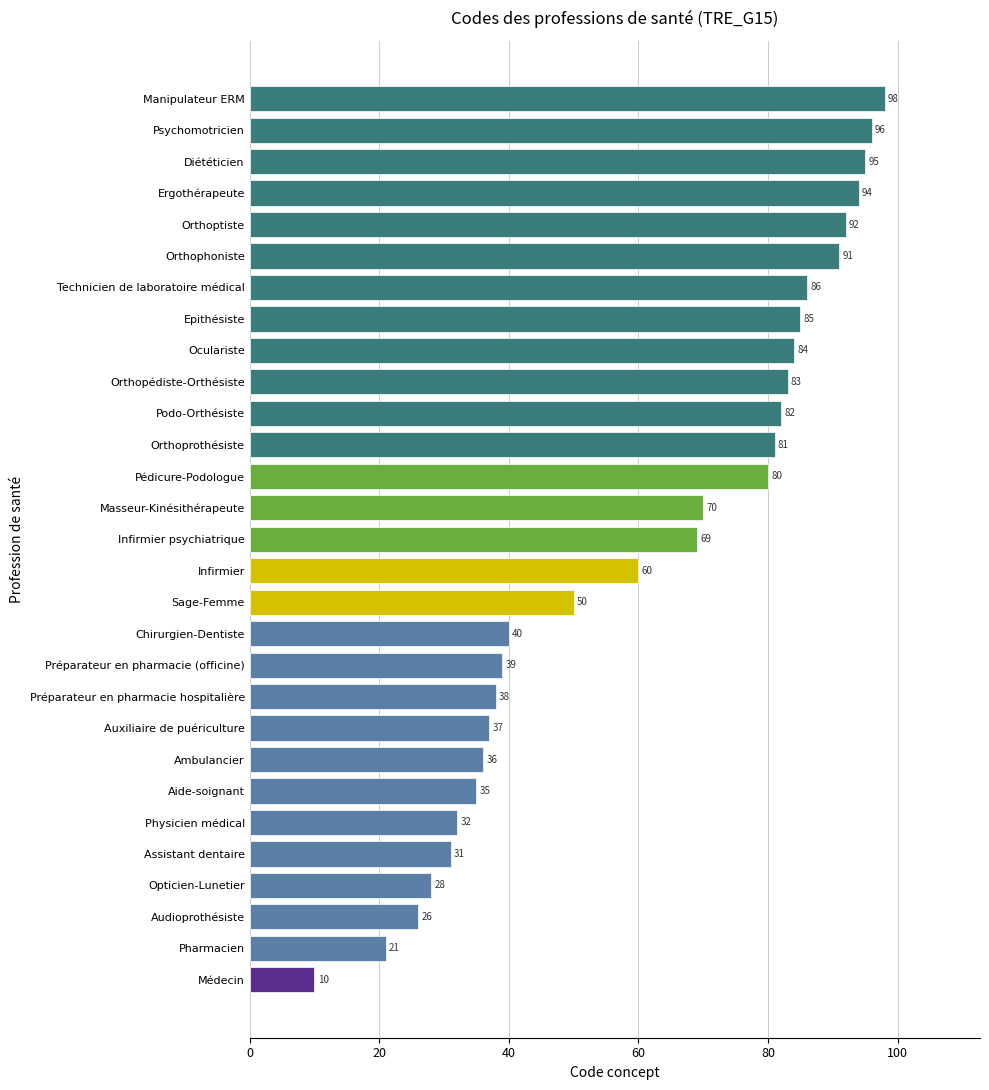

List the labels in order of value, smallest first.

Médecin, Pharmacien, Audioprothésiste, Opticien-Lunetier, Assistant dentaire, Physicien médical, Aide-soignant, Ambulancier, Auxiliaire de puériculture, Préparateur en pharmacie hospitalière, Préparateur en pharmacie (officine), Chirurgien-Dentiste, Sage-Femme, Infirmier, Infirmier psychiatrique, Masseur-Kinésithérapeute, Pédicure-Podologue, Orthoprothésiste, Podo-Orthésiste, Orthopédiste-Orthésiste, Oculariste, Epithésiste, Technicien de laboratoire médical, Orthophoniste, Orthoptiste, Ergothérapeute, Diététicien, Psychomotricien, Manipulateur ERM